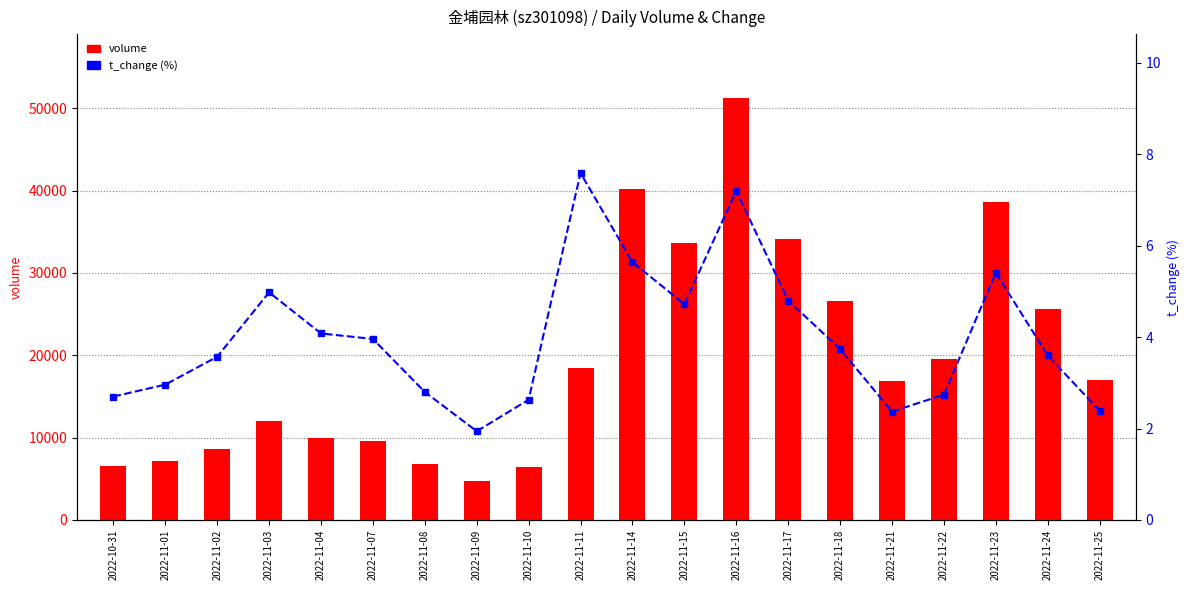

Count the number of categories in the chart.

20